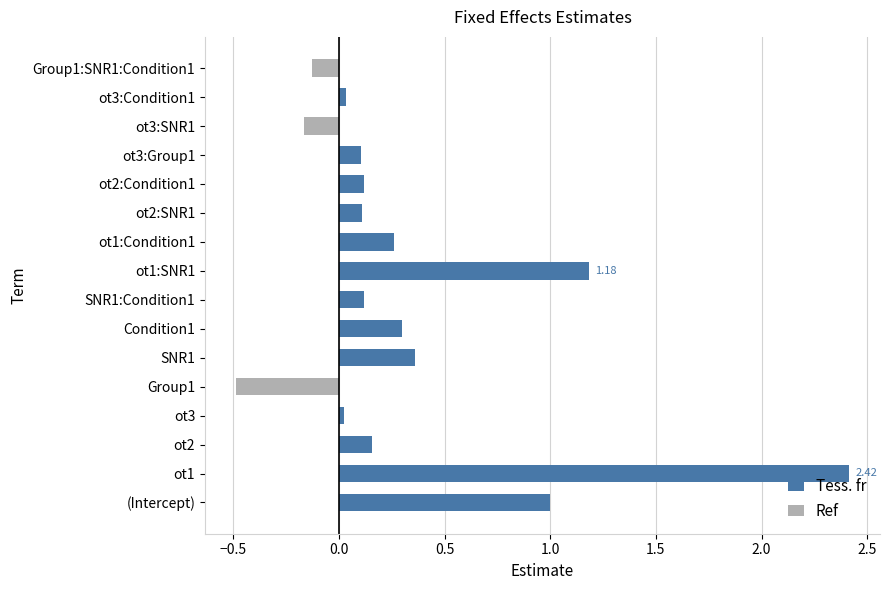

List the series in order of their peak value, highest first.

Tess. fr, Ref